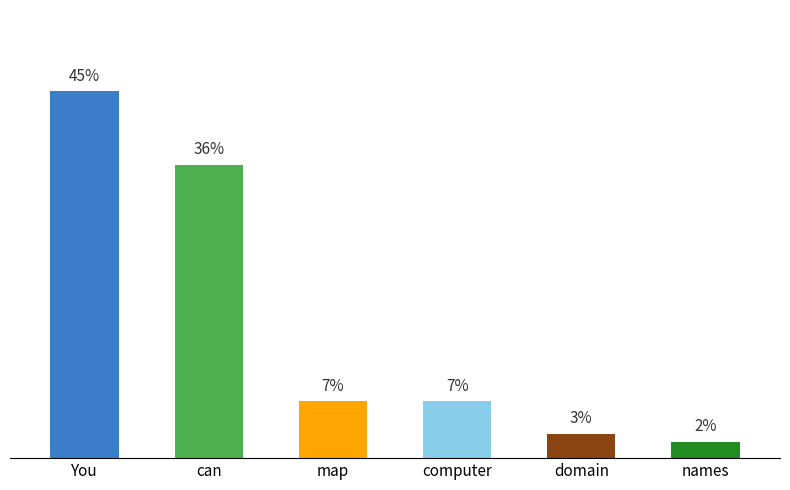

Which label corresponds to the smallest value in the chart?

names